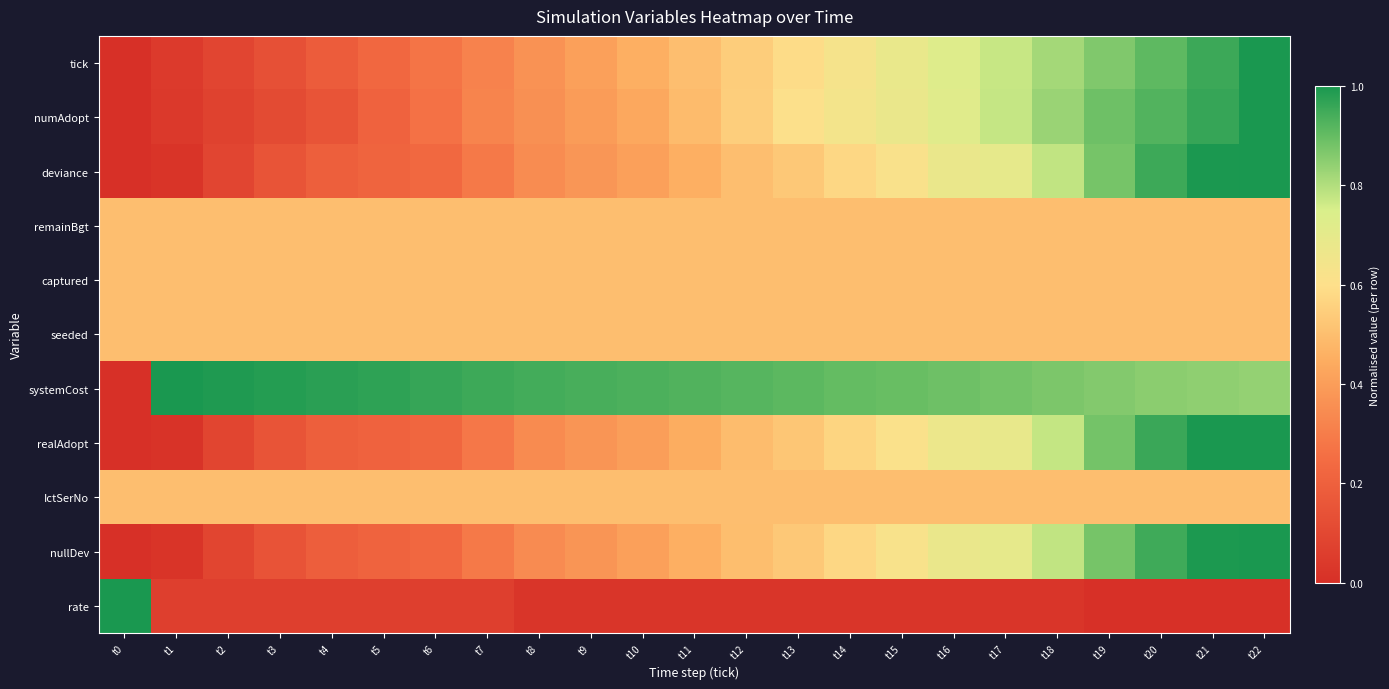

What is the spread (max minus min) of values at t7?

0.9